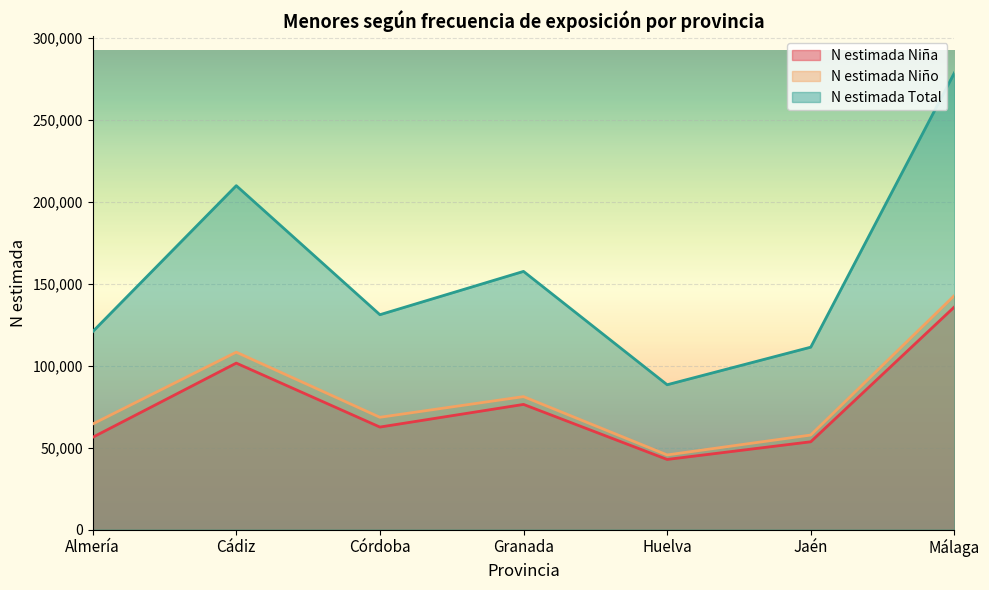

In N estimada Niño, how many points are higher than both neighbors (excluding endpoints)?

2